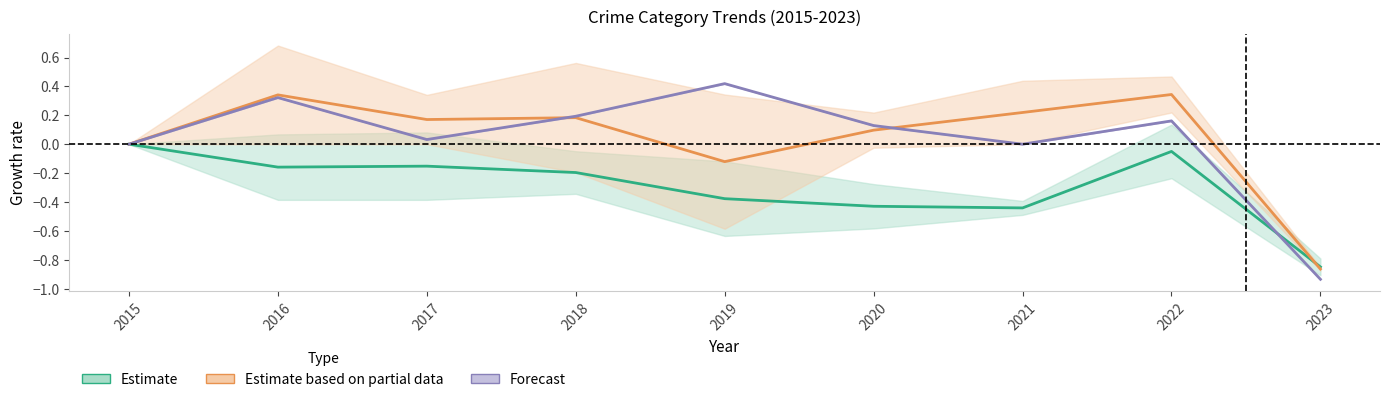

Which category has the highest value in the Forecast (Agg Battery) series?

2019